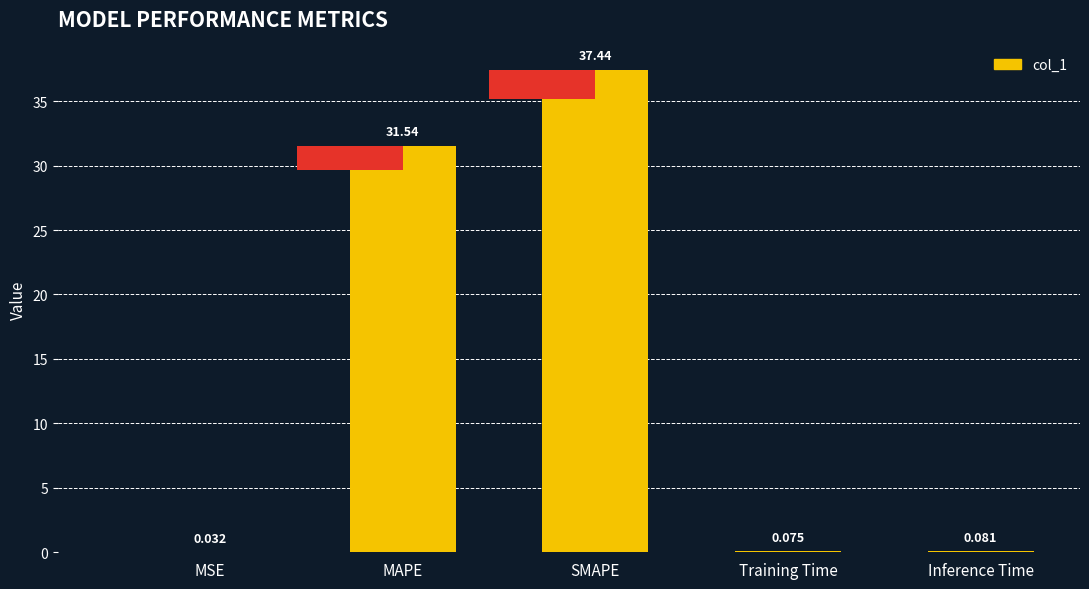

What is the difference between the maximum and minimum values?

37.4